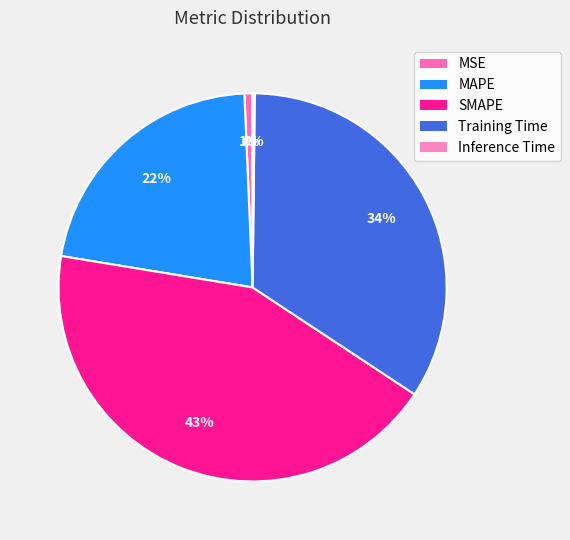

Which category has the smallest portion of the pie?

Inference Time